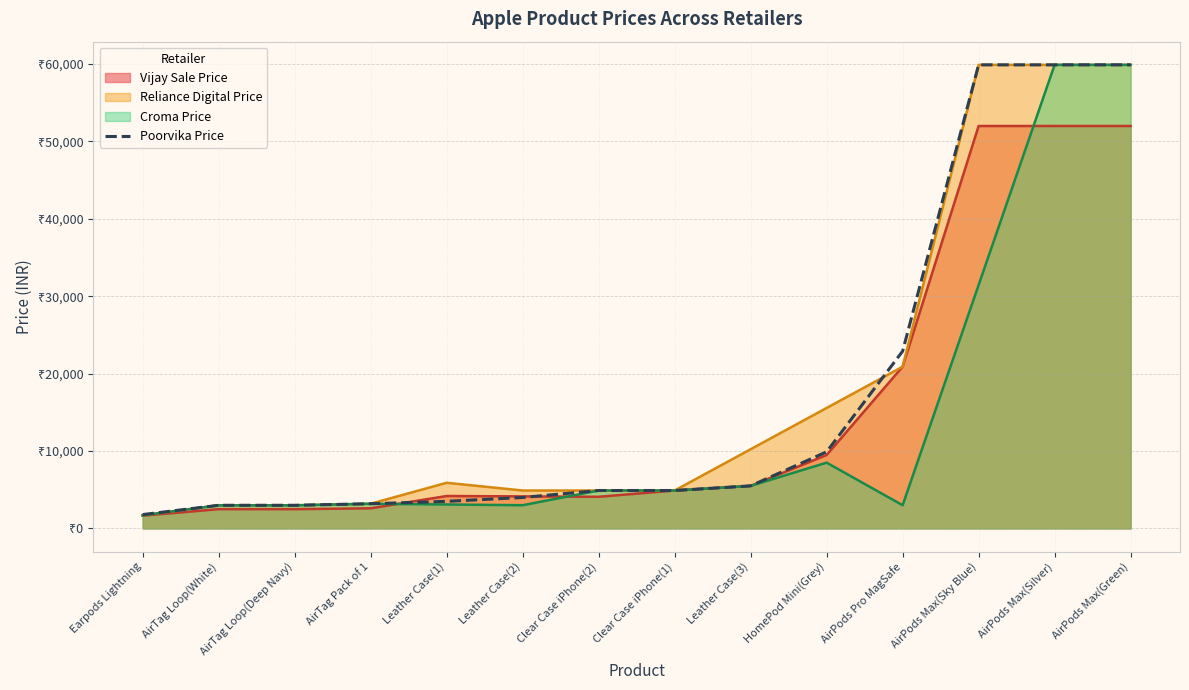

What position from the left is AirTag Pack of 1?

4